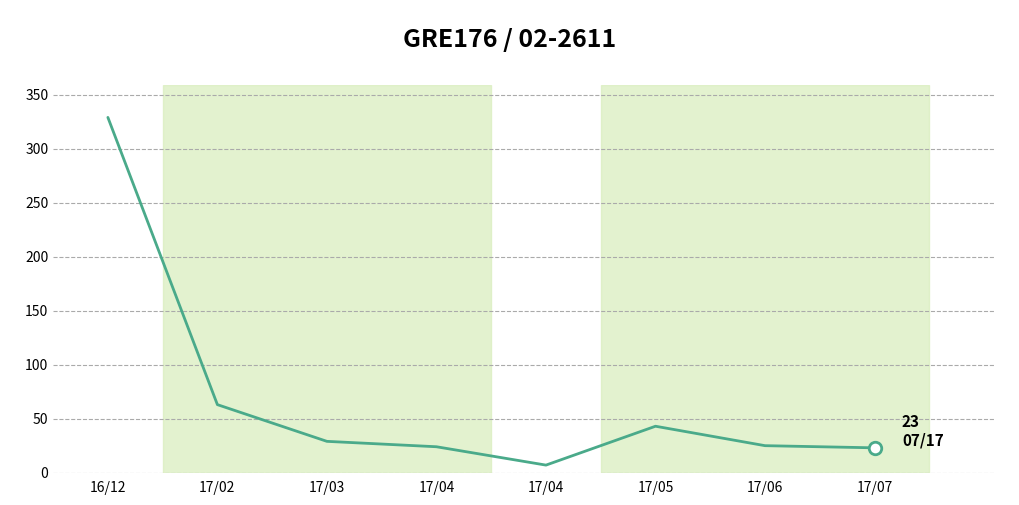

How many lines are shown in the chart?

1